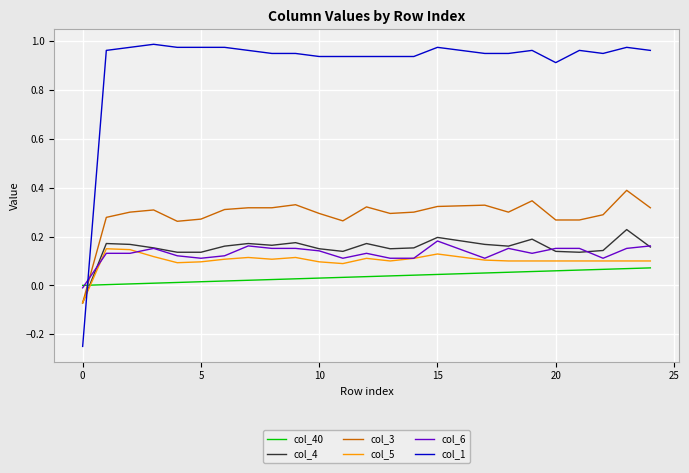

Which series ends up on top after the final intersection of col_4 and col_40?

col_4